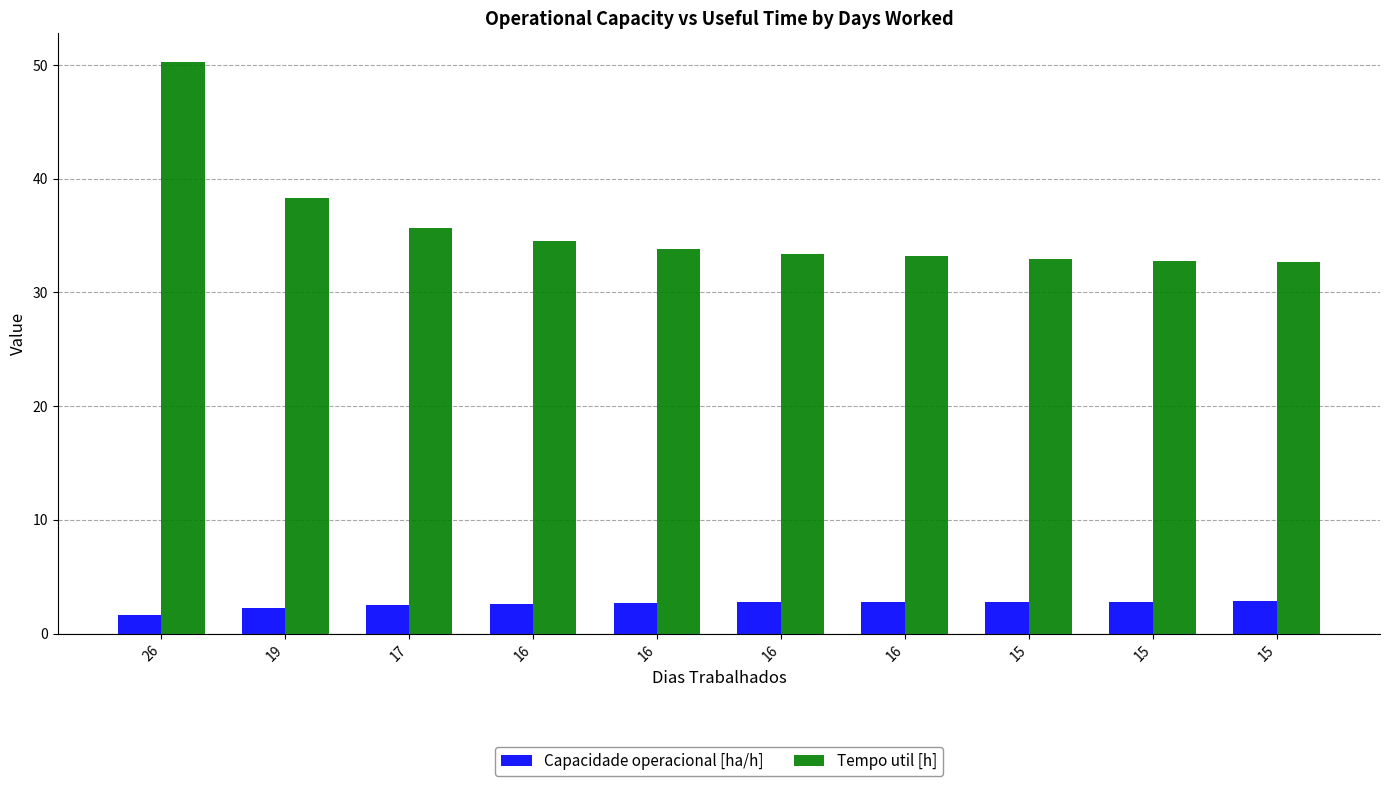

What is the total value across all series at 16?

37.1